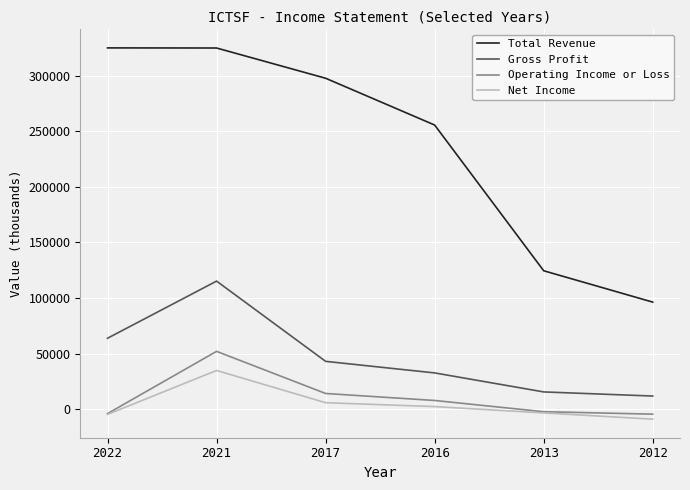

The value of Gross Profit at 2021 is 39560. True or false?

False